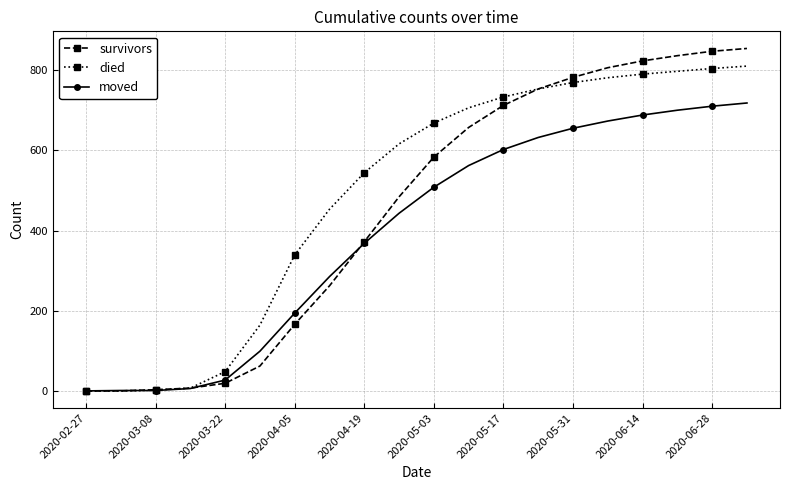

How many values in the died series are below 668?

10